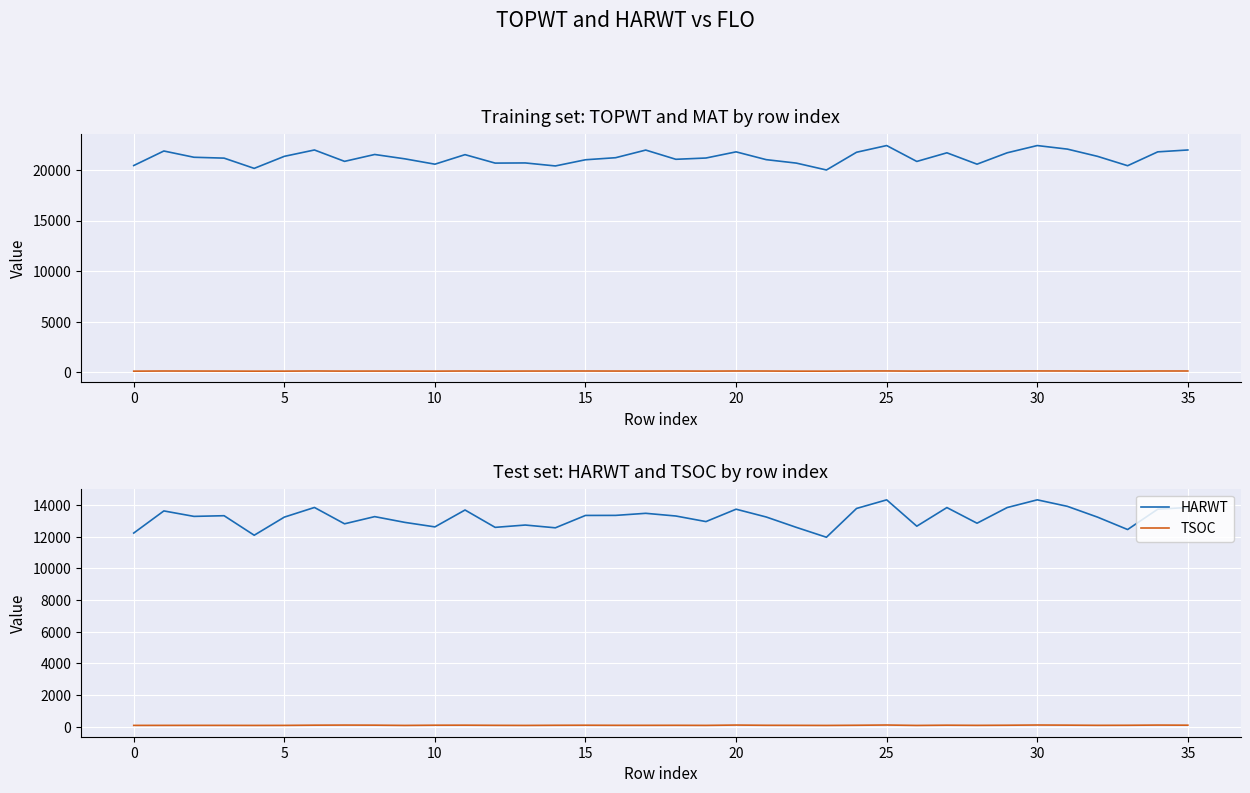

How many data points does each series have?

36